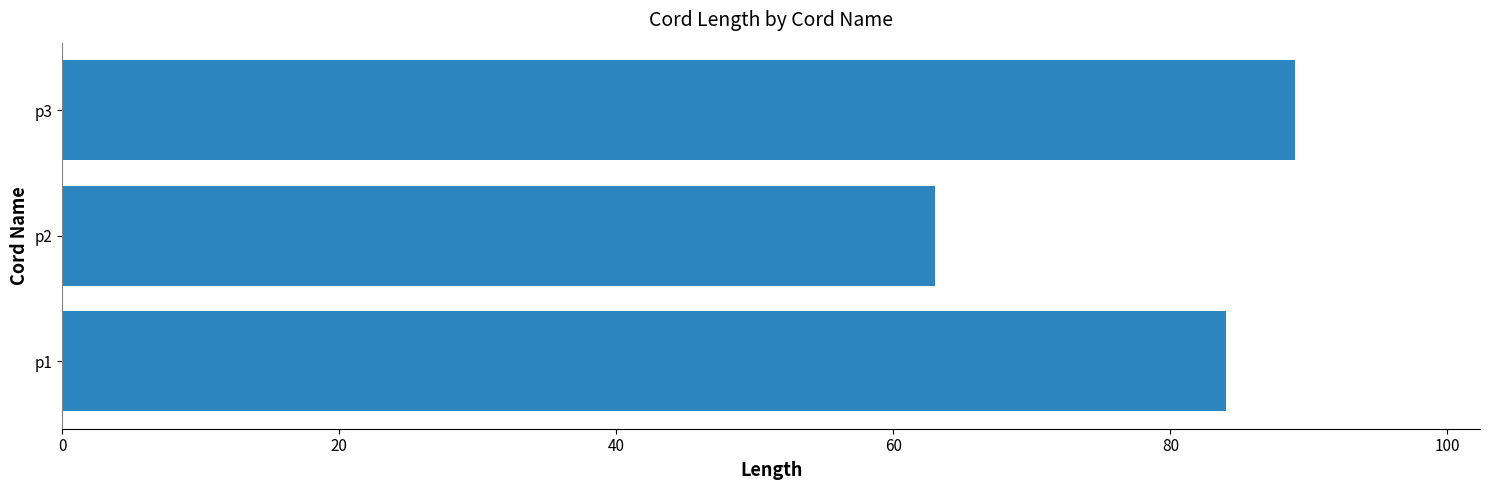

At which label is the value closest to 76?

p1